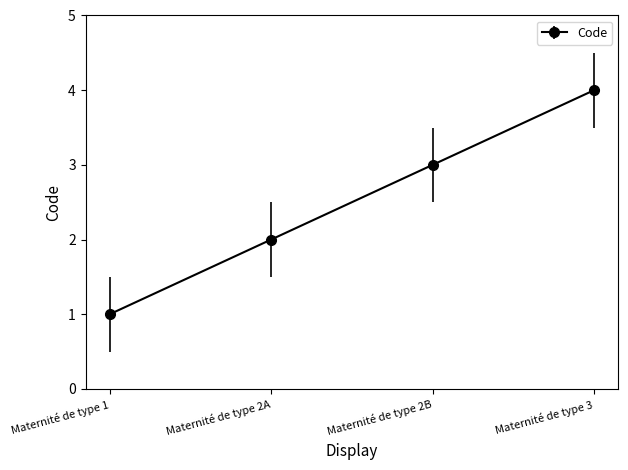

True or false: the data has more than 0 interior local peaks.

False